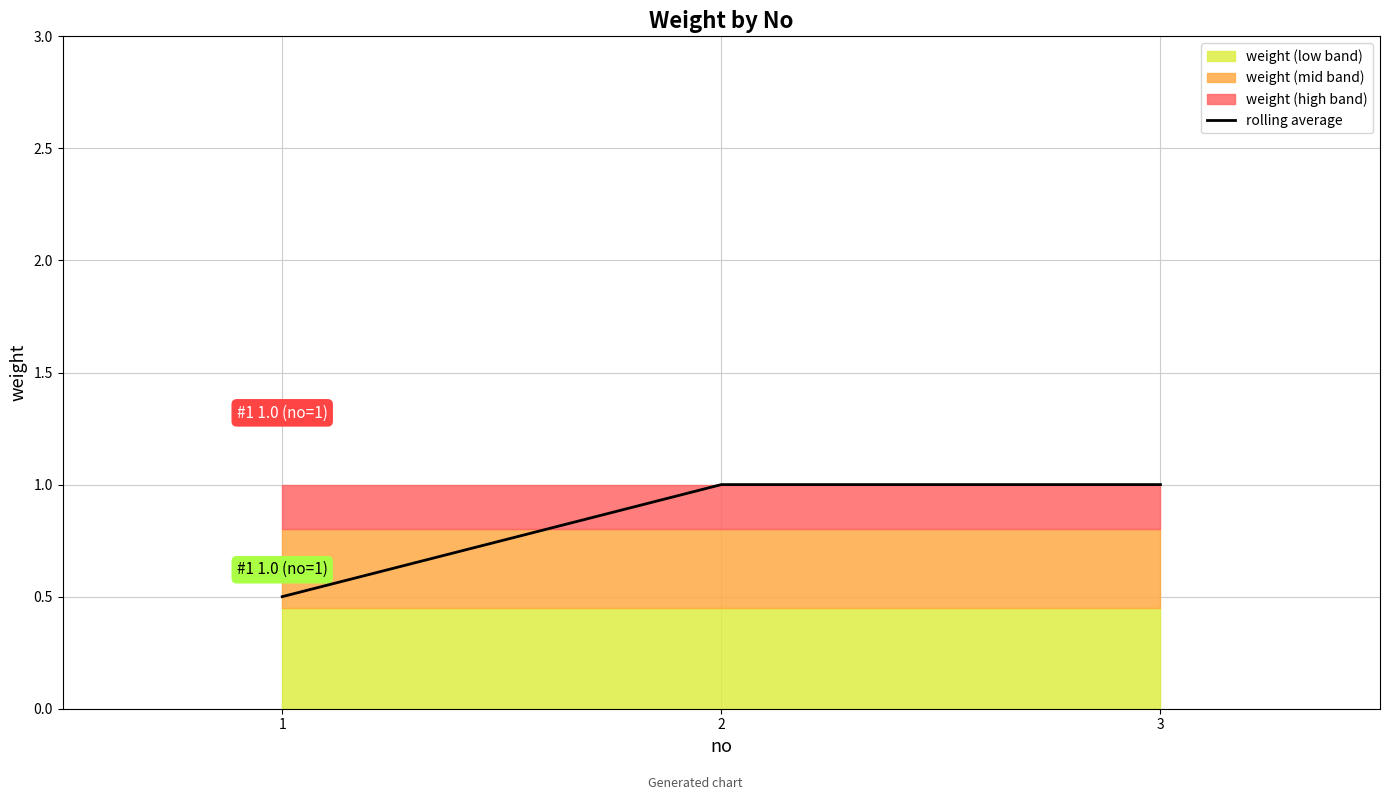

What value does the data have at 3?

1.0